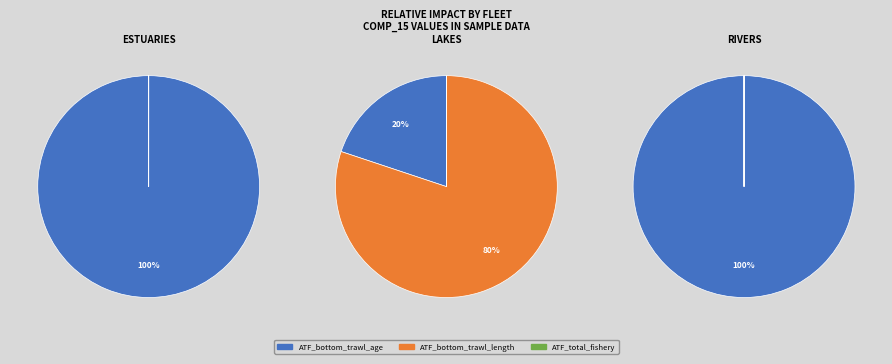

Combined, what portion of the pie is ATF_bottom_trawl_age and ATF_bottom_trawl_length?

100.0%